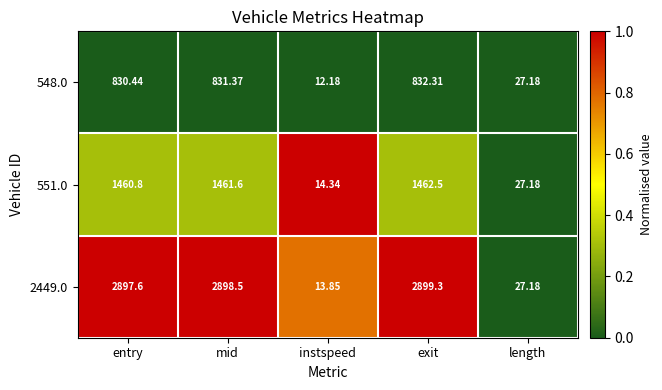

How many distinct data groups are displayed?

3